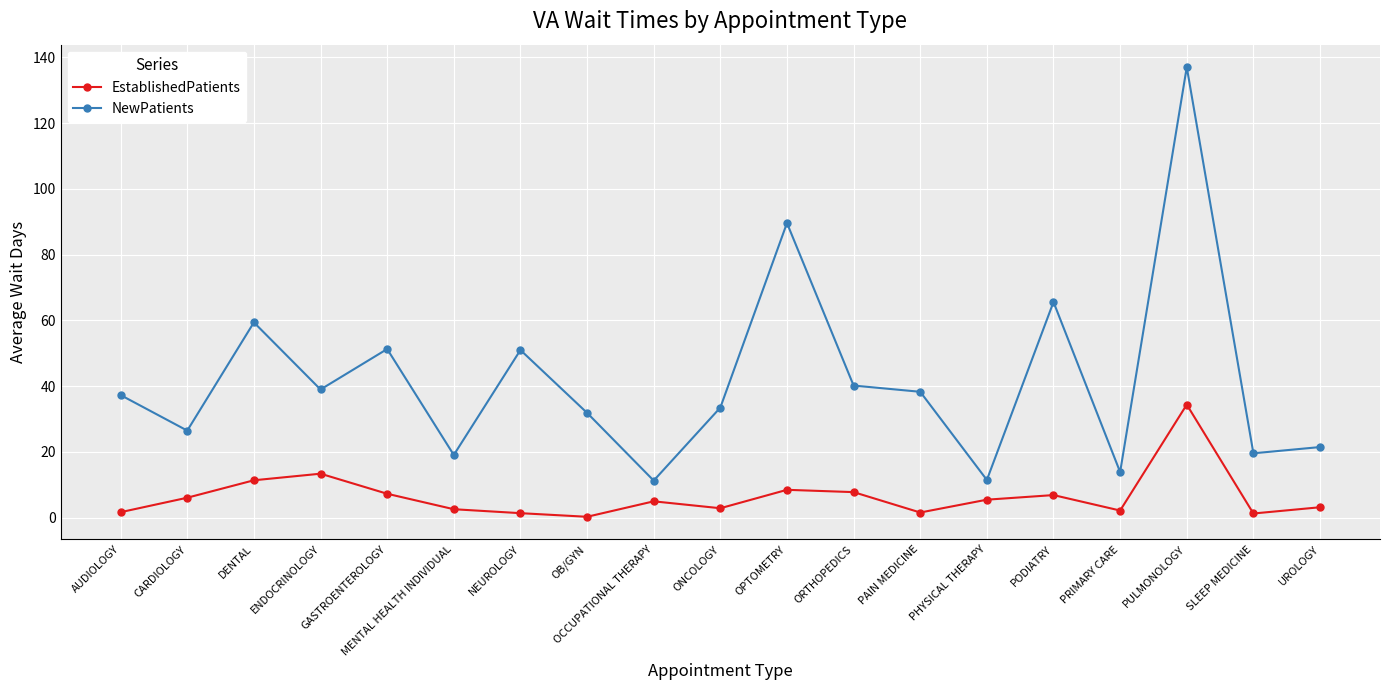

True or false: NewPatients has a value of 54.8 at AUDIOLOGY.

False